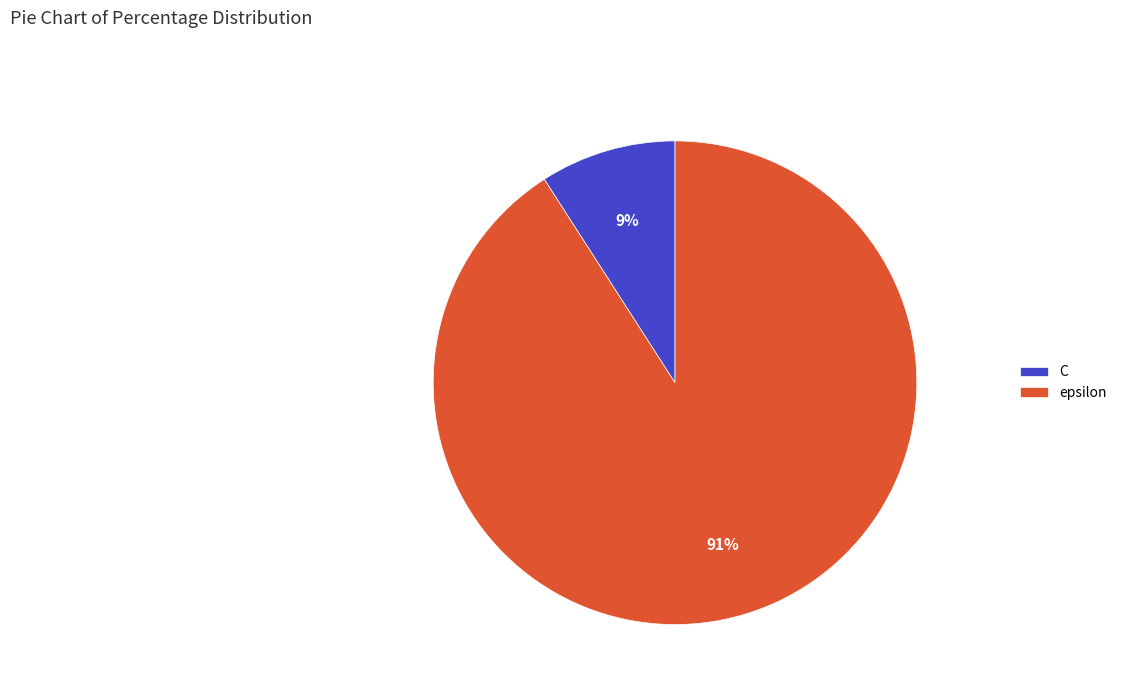

Do epsilon and C together represent more than half of the pie?

Yes